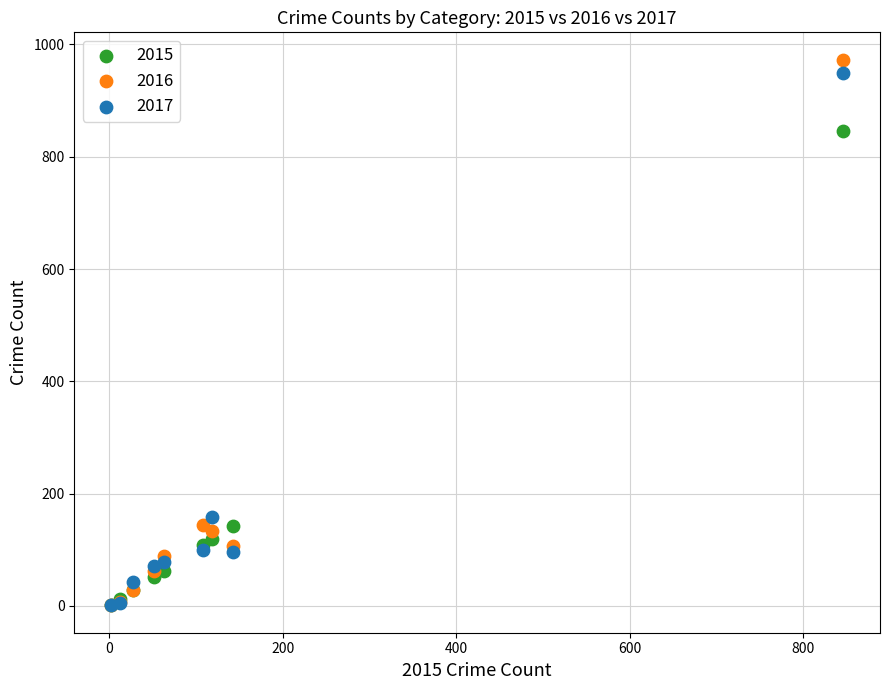

In the 2016 series, what Y value is closest to 487?

144